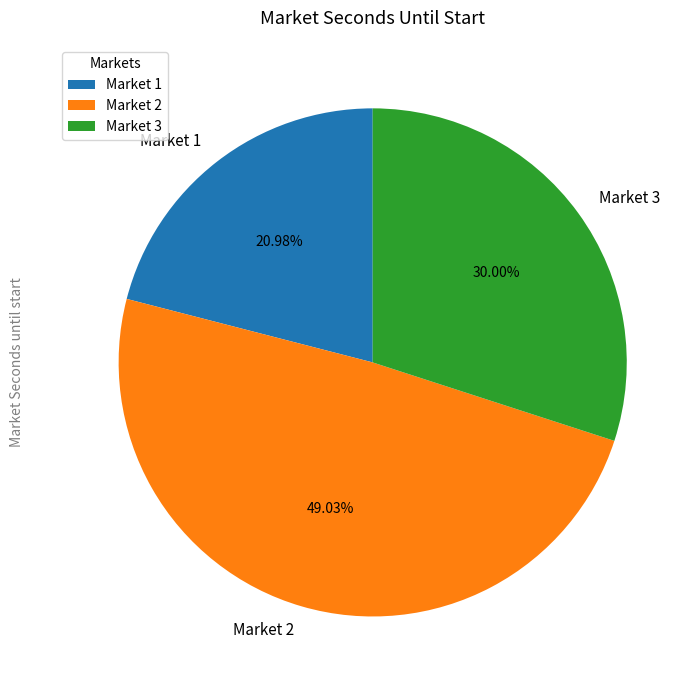

Rank the categories by value from highest to lowest.

Market 2, Market 3, Market 1